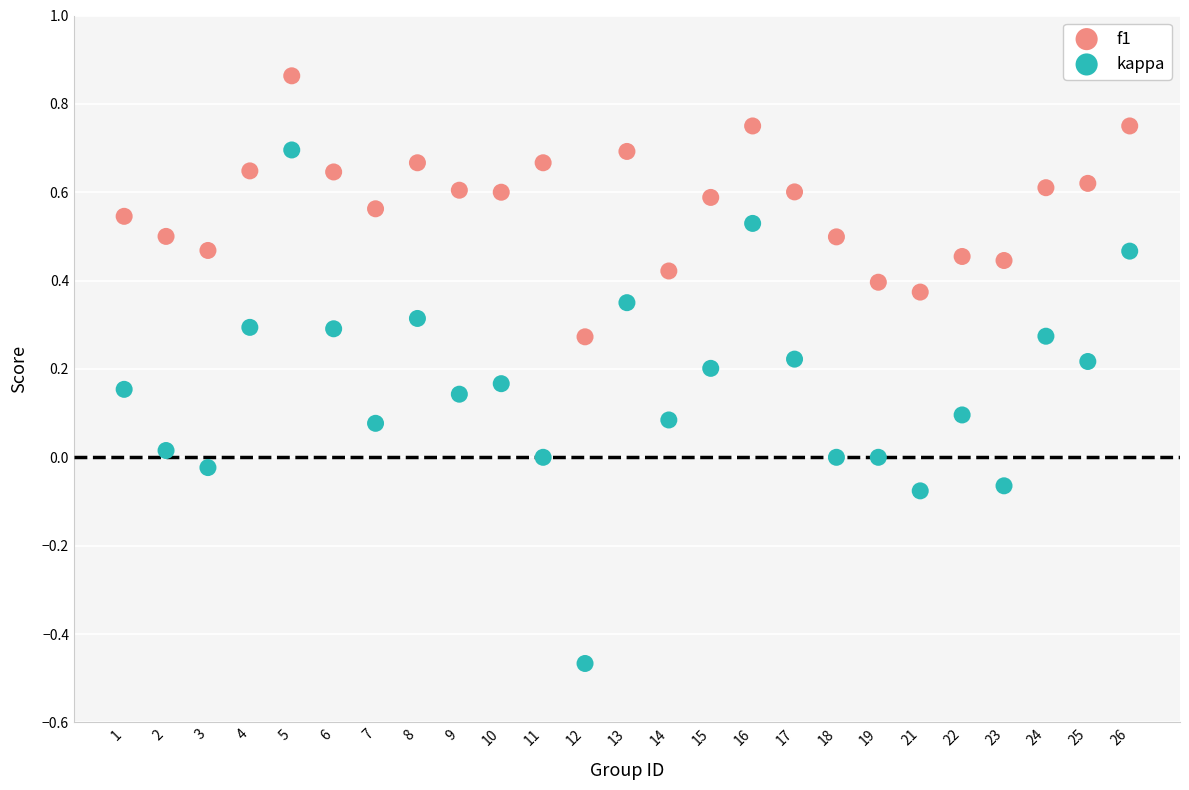

Across all data points, what is the range of Y values (max minus min)?

1.3